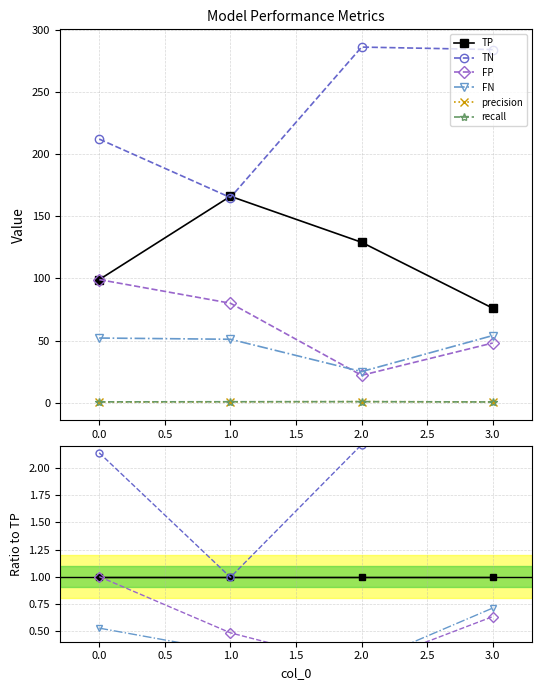

True or false: TP and FN cross at least once.

False